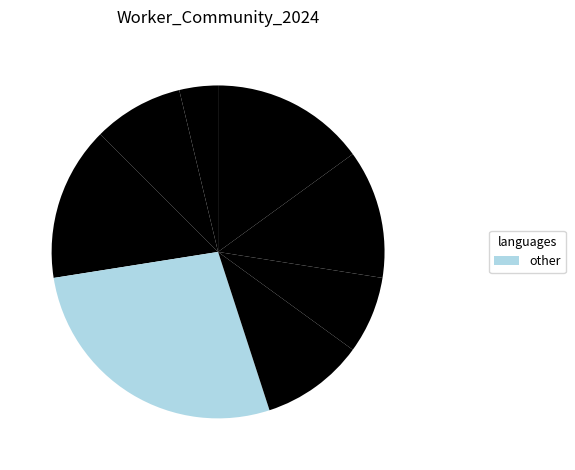

How many segments does this pie chart have?

8